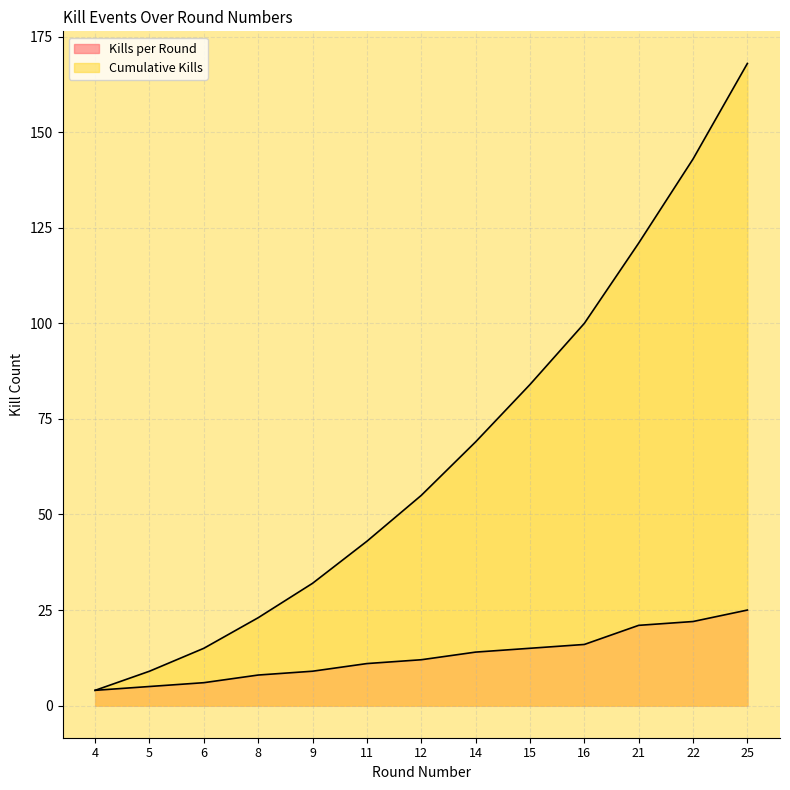

What is the value of the Kills per Round point at the 3rd from the left?

6